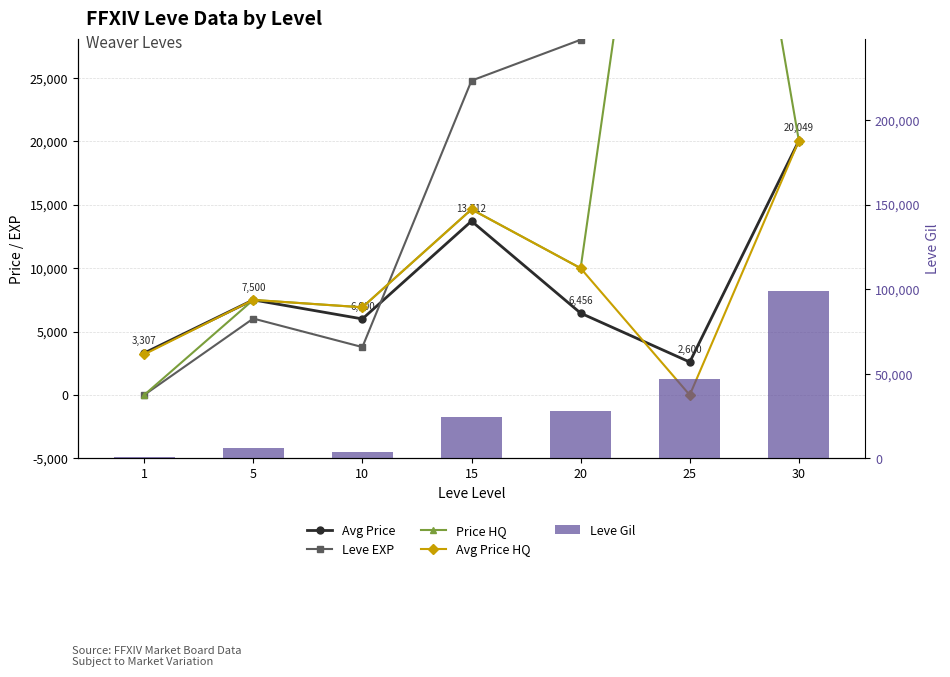

What is the value of the Leve Gil bar at the 6th from the left?

47200.0